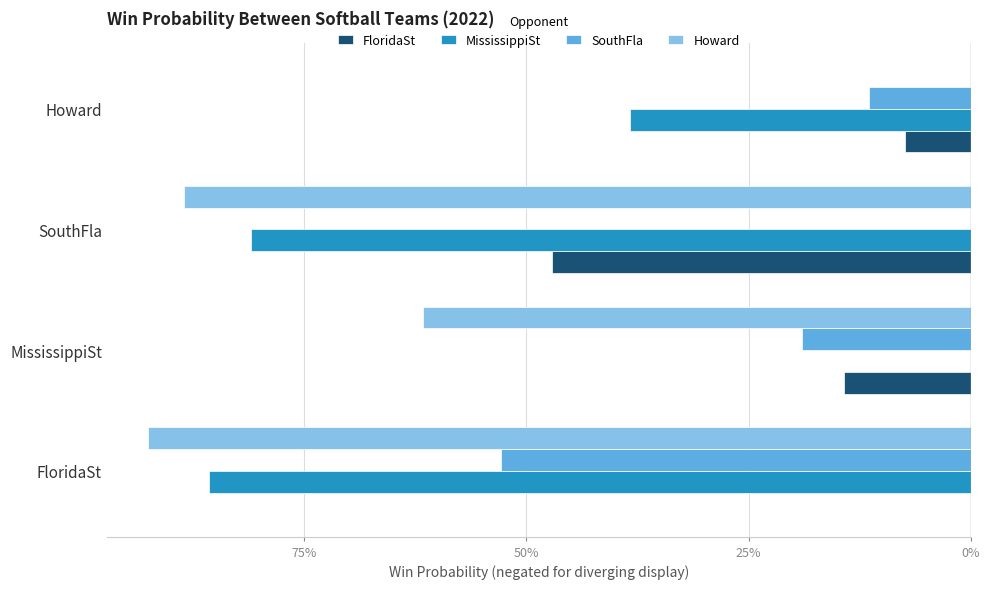

What are all the series names shown in the legend?

FloridaSt, MississippiSt, SouthFla, Howard